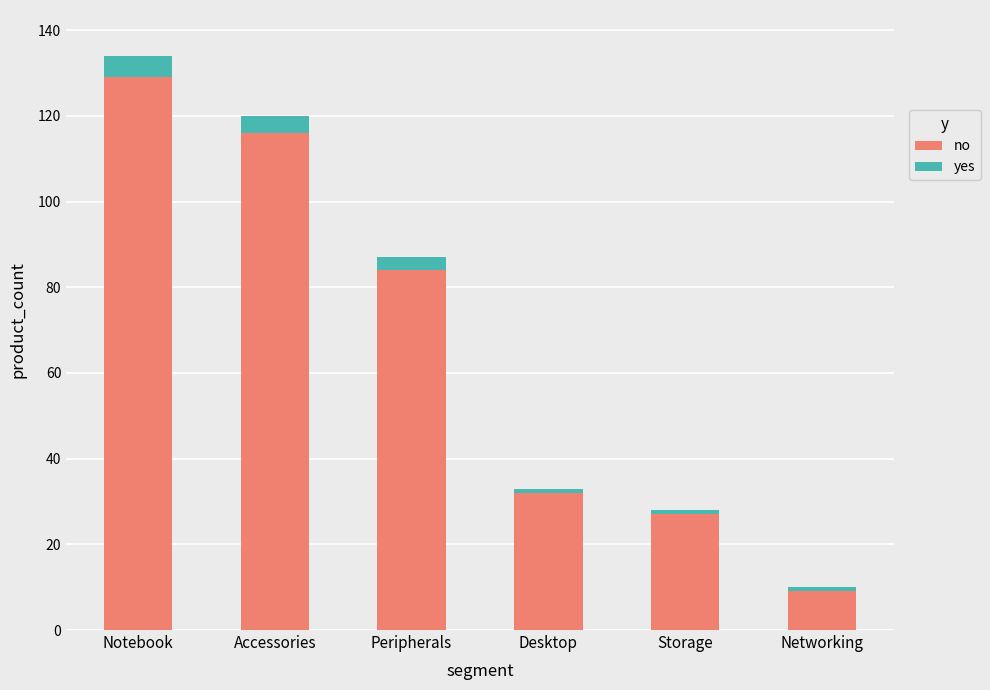

The no series shows 129 at Notebook. True or false?

True